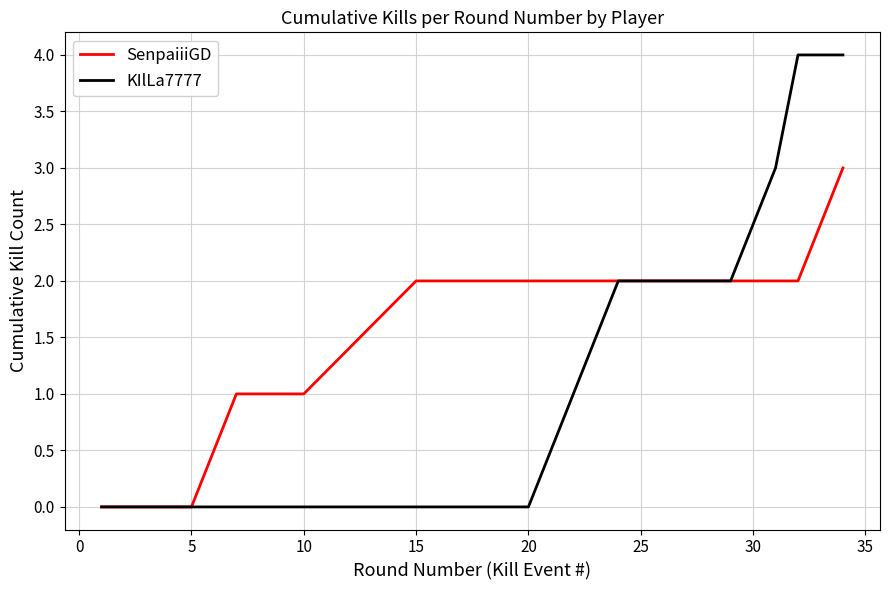

Does the chart have visible grid lines?

Yes